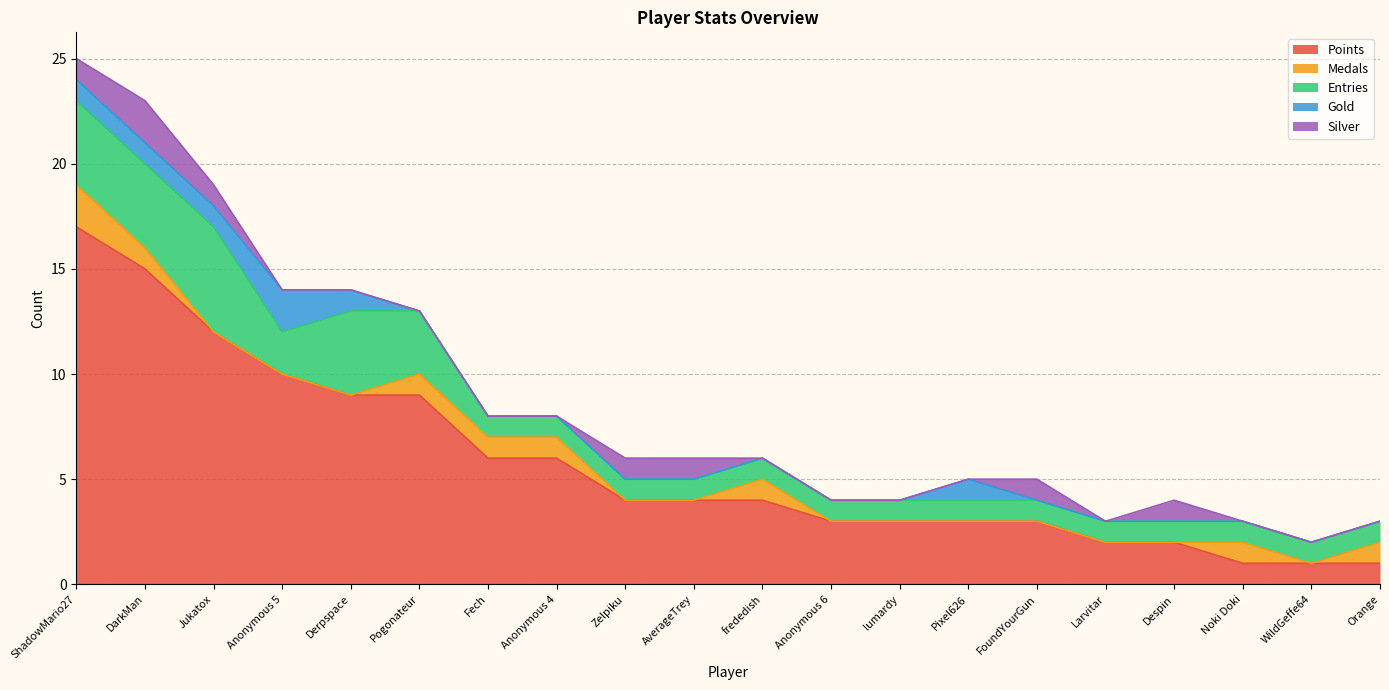

How many distinct data groups are displayed?

5